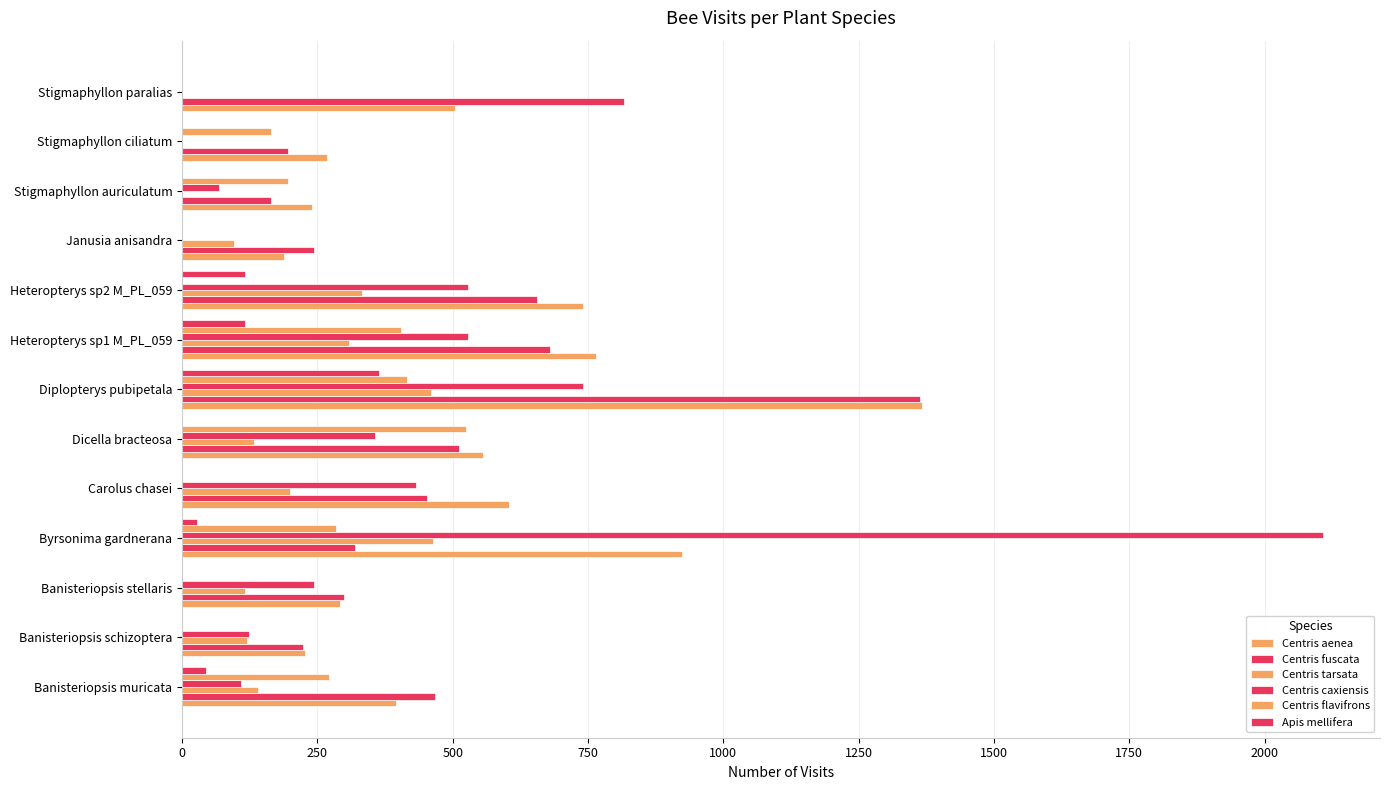

How many distinct data groups are displayed?

6